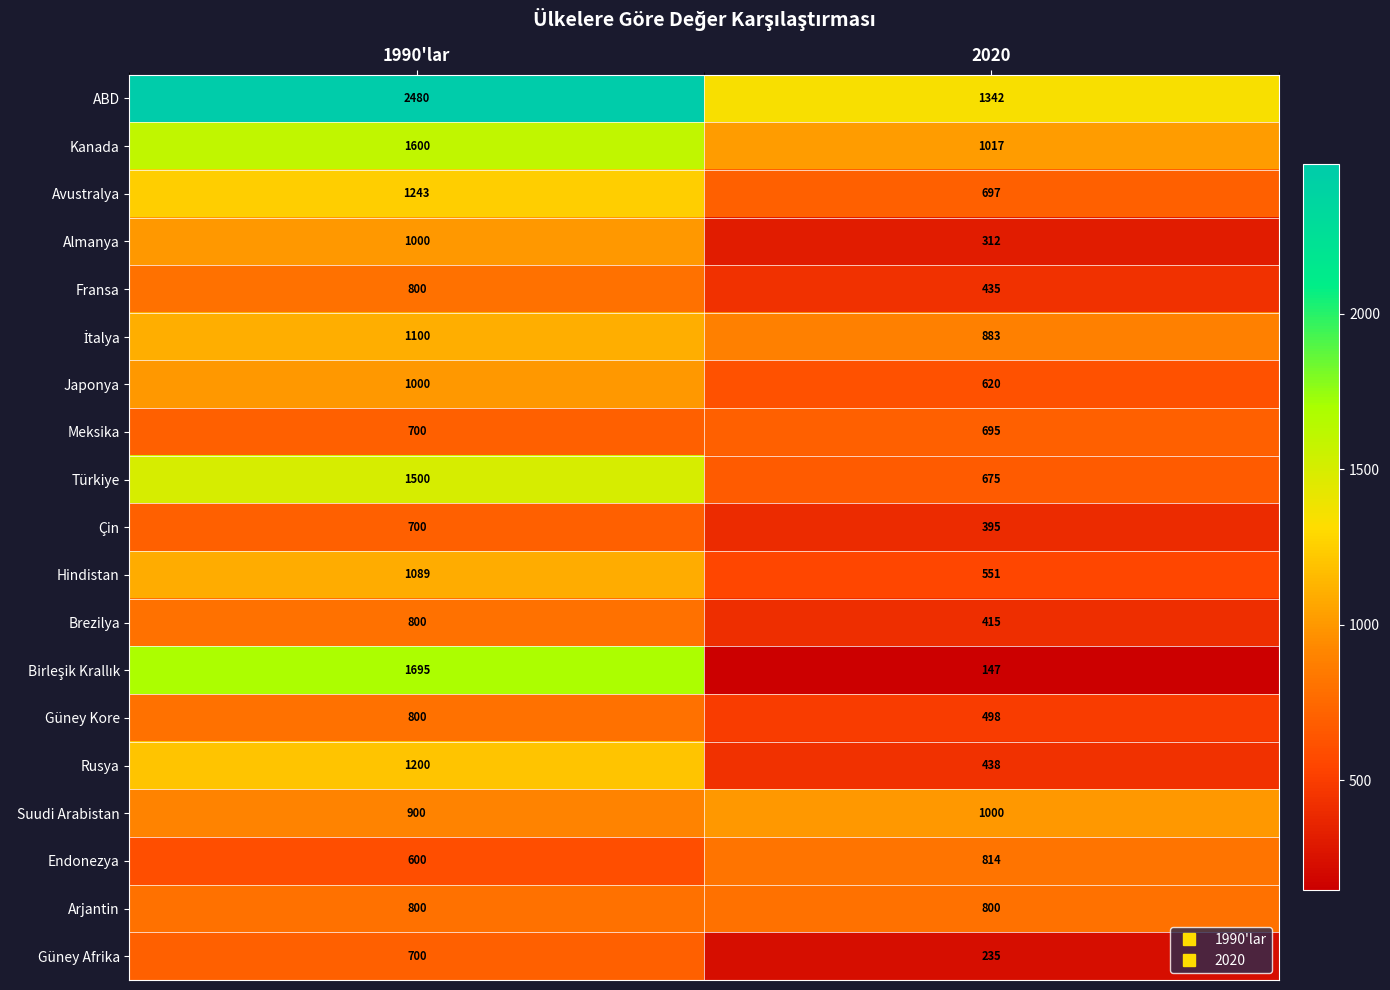

Which category has the lowest value across all series?

2020